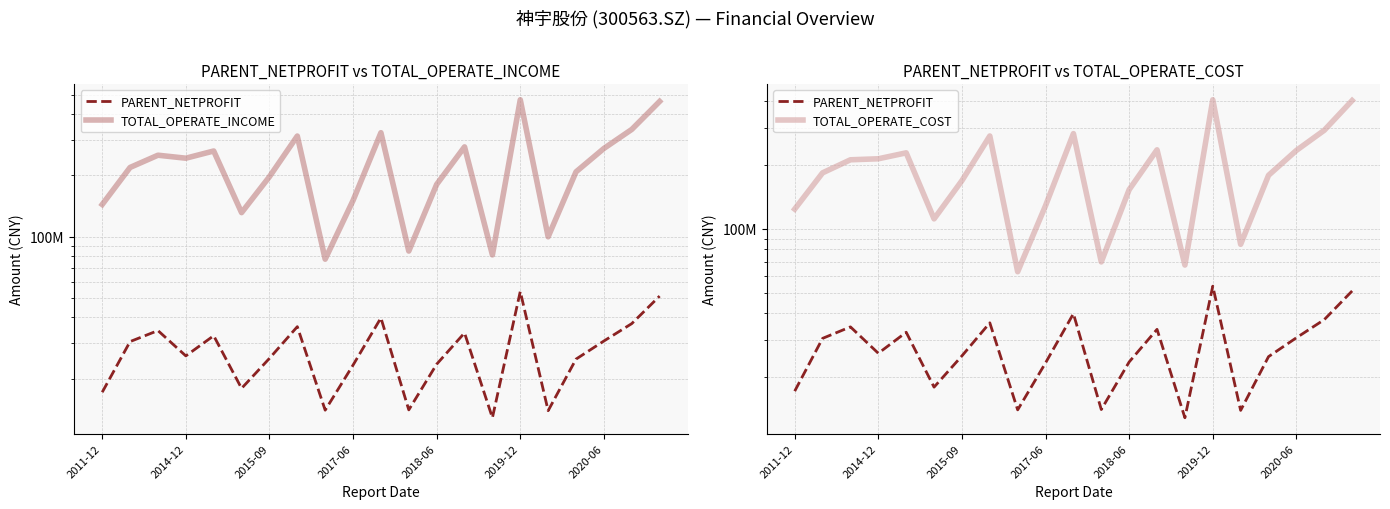

True or false: PARENT_NETPROFIT and TOTAL_OPERATE_COST intersect in this chart.

False